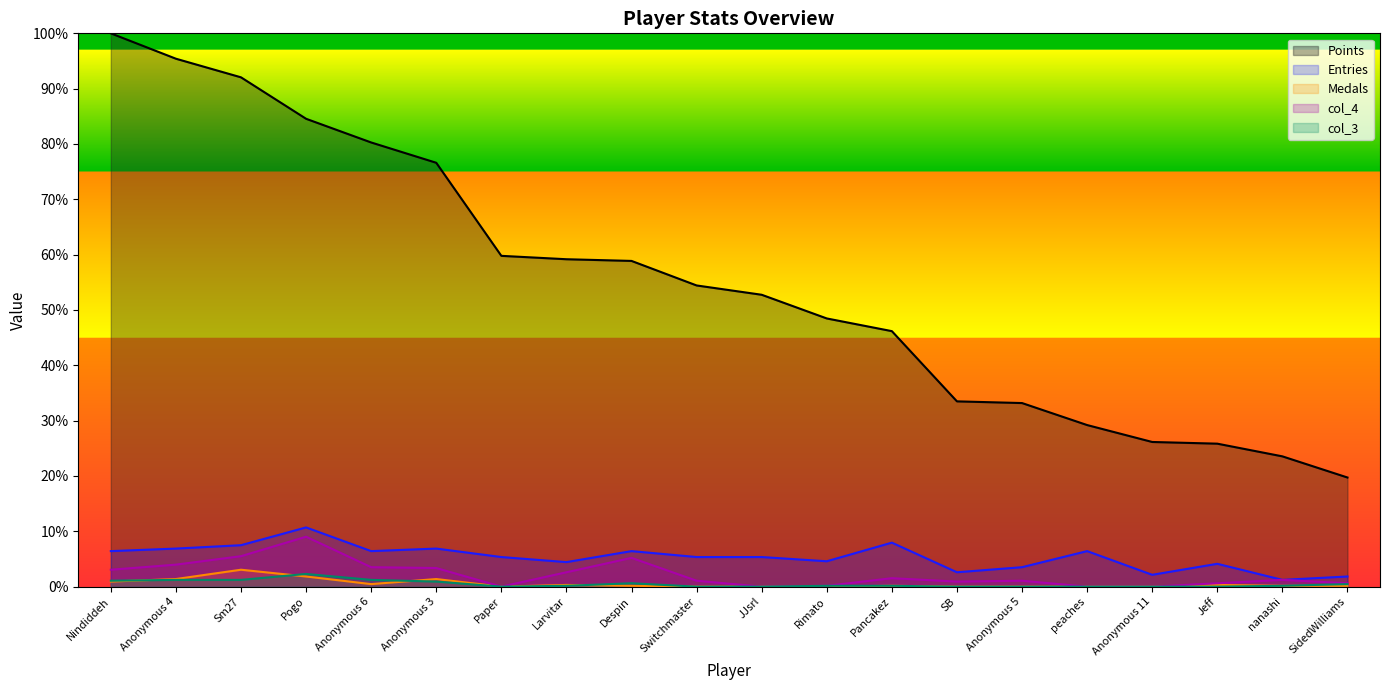

Is the value of col_3 at Pogo greater than the value of col_4 at Sm27?

No